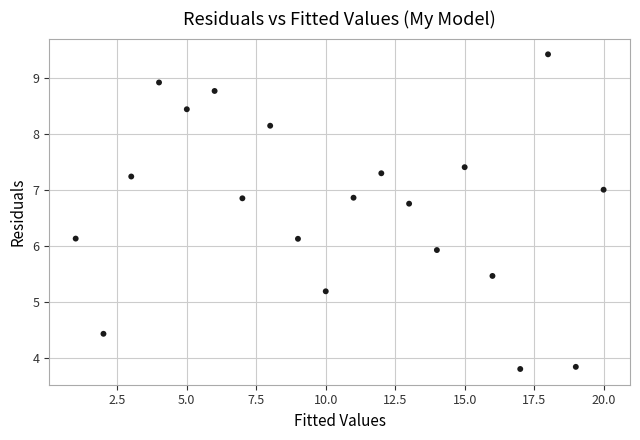

What is the range of Y values (max minus min)?

5.6